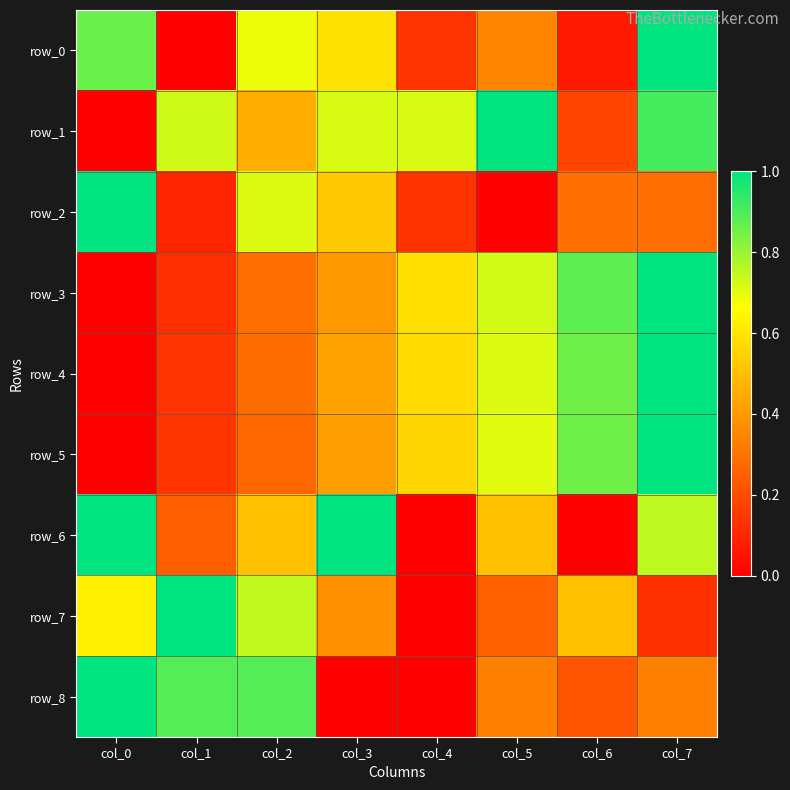

Rank the series at col_7 from highest to lowest value.

row_0, row_3, row_4, row_5, row_1, row_6, row_8, row_2, row_7